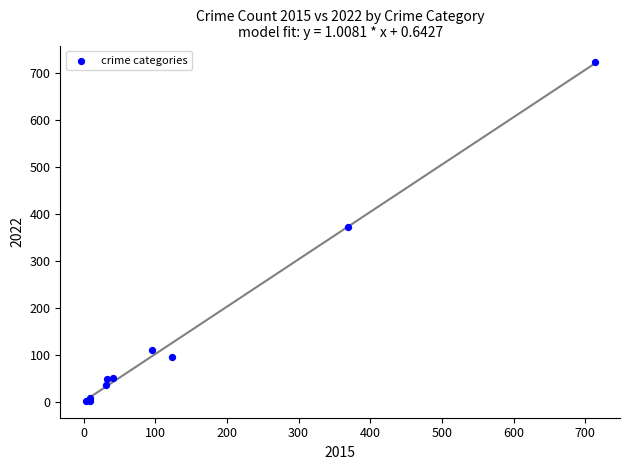

What Y value in the scatter plot is closest to 362?

372